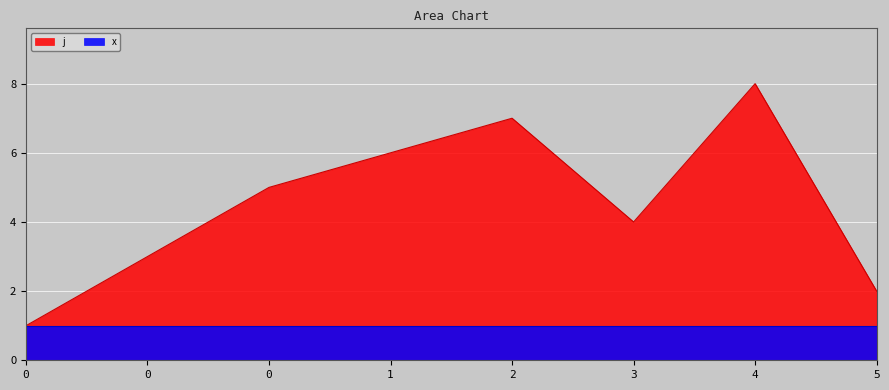

Is it true that the value at 2 is 7?

True